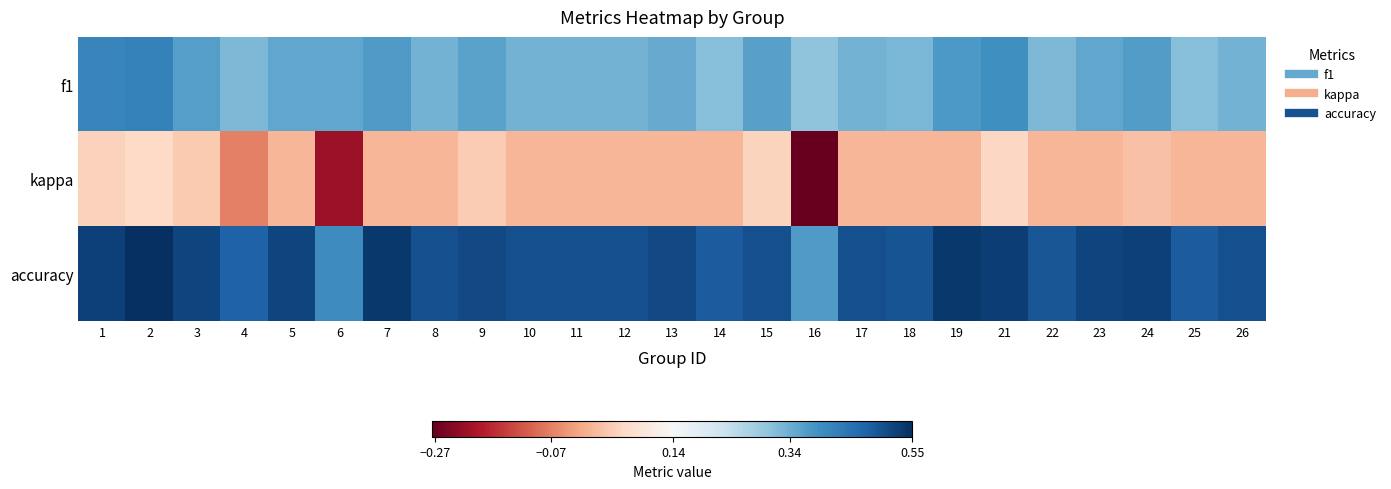

What is the total value across all series at 18?

0.8